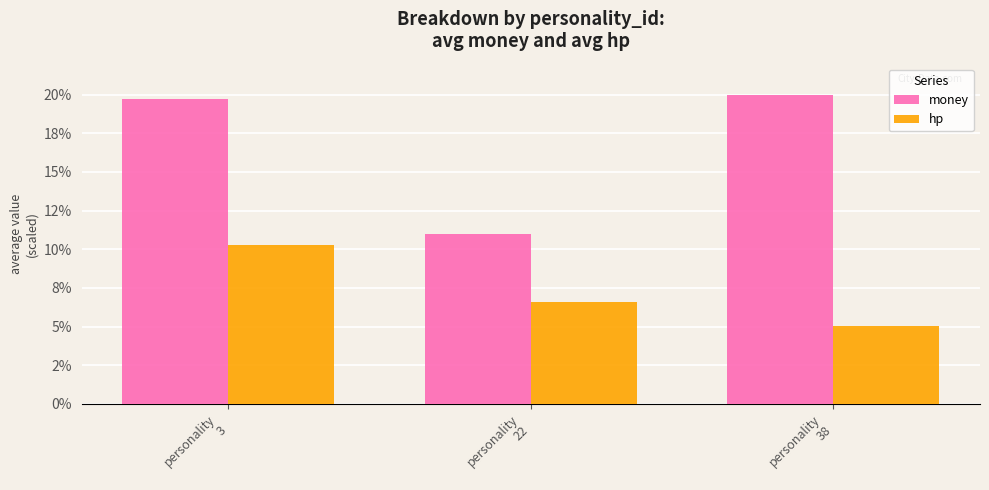

Reading left to right, what are all the values shown in this chart?

money: 19.7	11.0	20.0
hp: 10.3	6.6	5.1